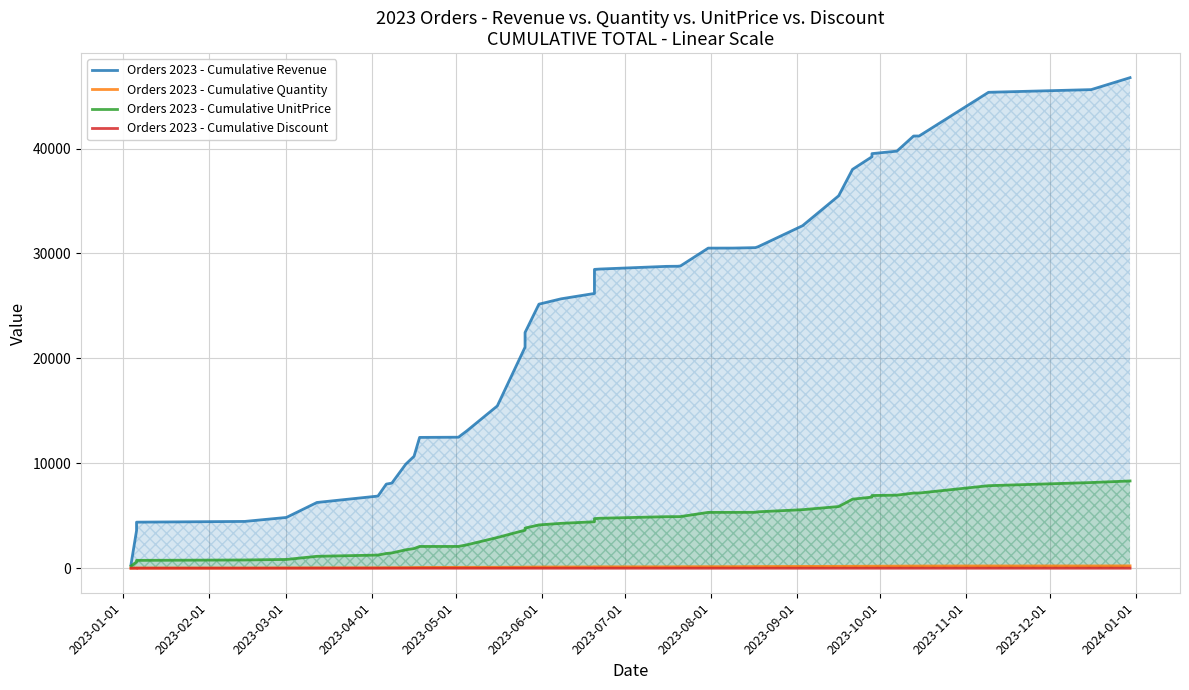

True or false: Orders 2023 - Cumulative Quantity and Orders 2023 - Cumulative Revenue cross at least once.

False